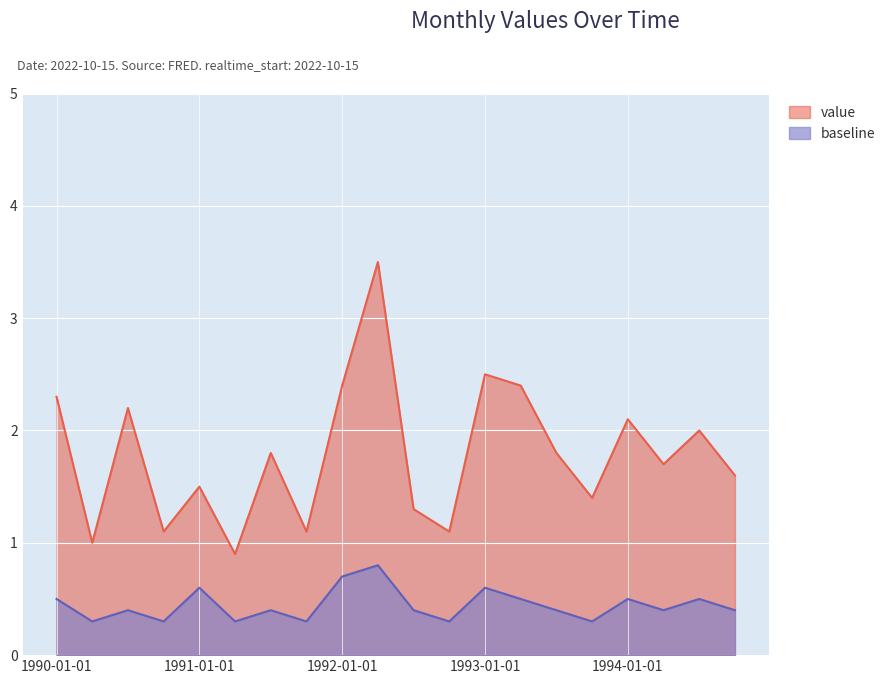

What is the average value of the value series?

1.8